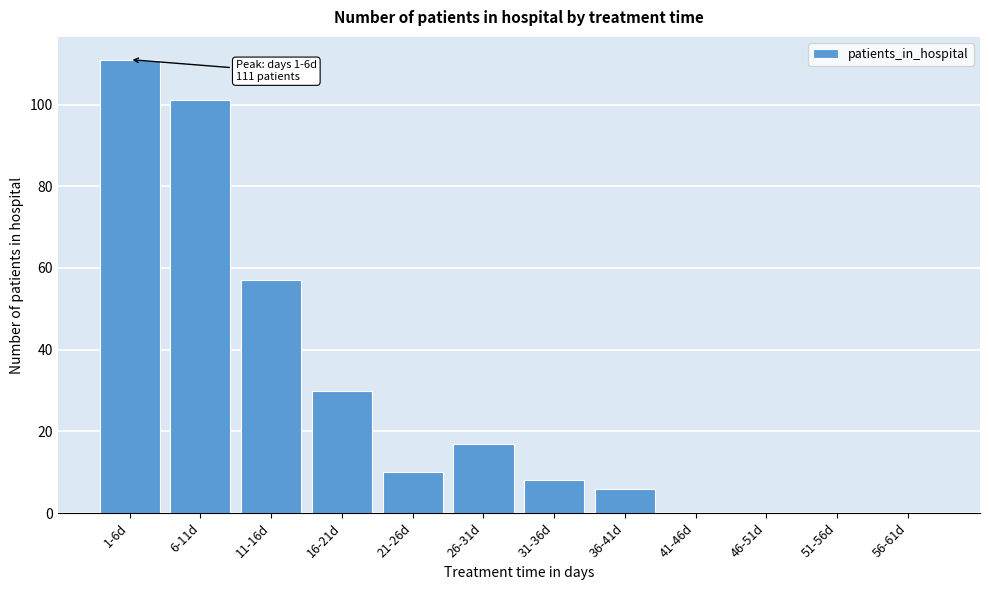

Reading left to right, what are all the values shown in this chart?

1-6d=111	6-11d=101	11-16d=57	16-21d=30	21-26d=10	26-31d=17	31-36d=8	36-41d=6	41-46d=0	46-51d=0	51-56d=0	56-61d=0